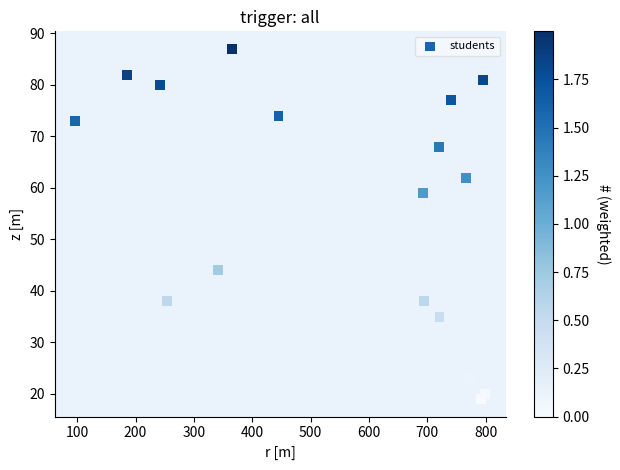

What is the range of X values (max minus min)?

702